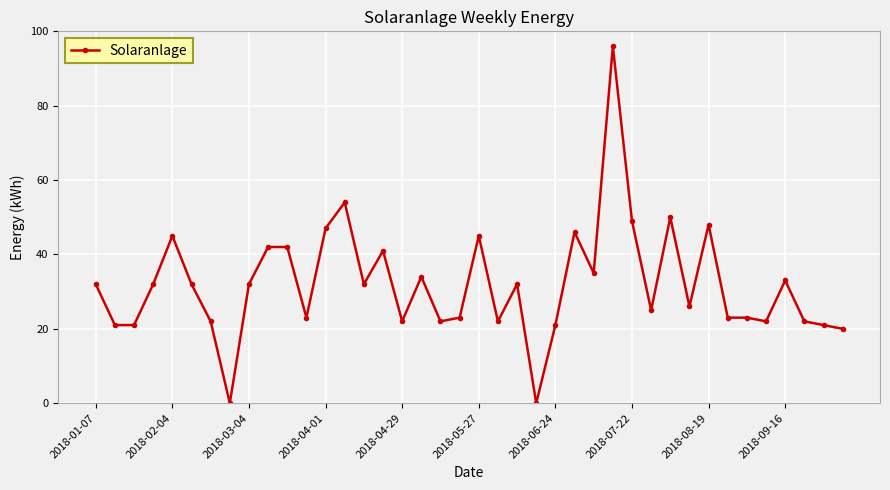

What is the value of the 21st point from the left?

45